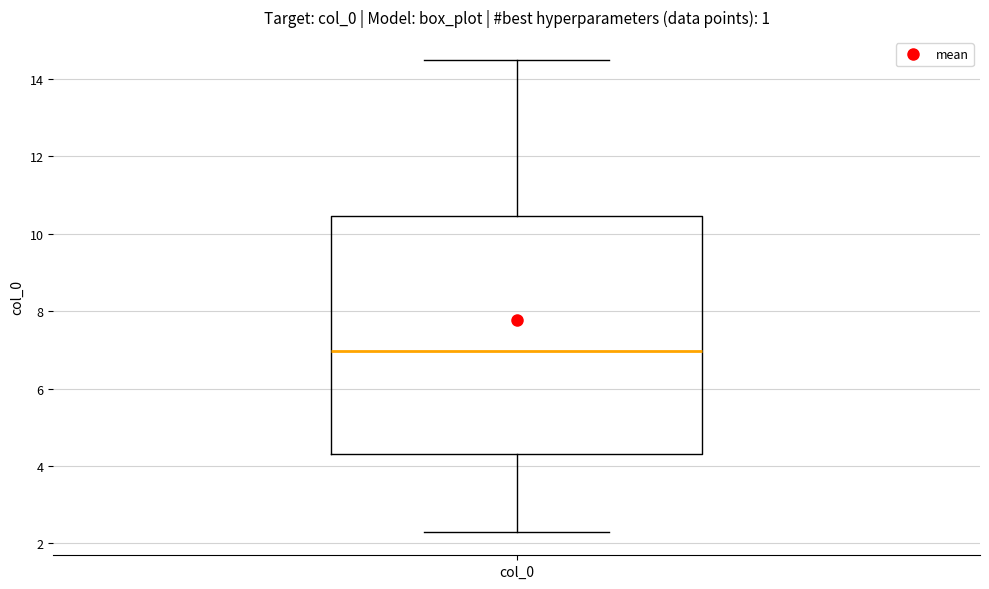

Transcribe this box plot: give where the median line is, the range the box spans, and where the two whiskers end, as read against the y-axis. The values are not printed on the chart, so give them approximately, as read against the axis.

median 7.0, box 4.4 to 10.4, whiskers 2.4 to 14.4